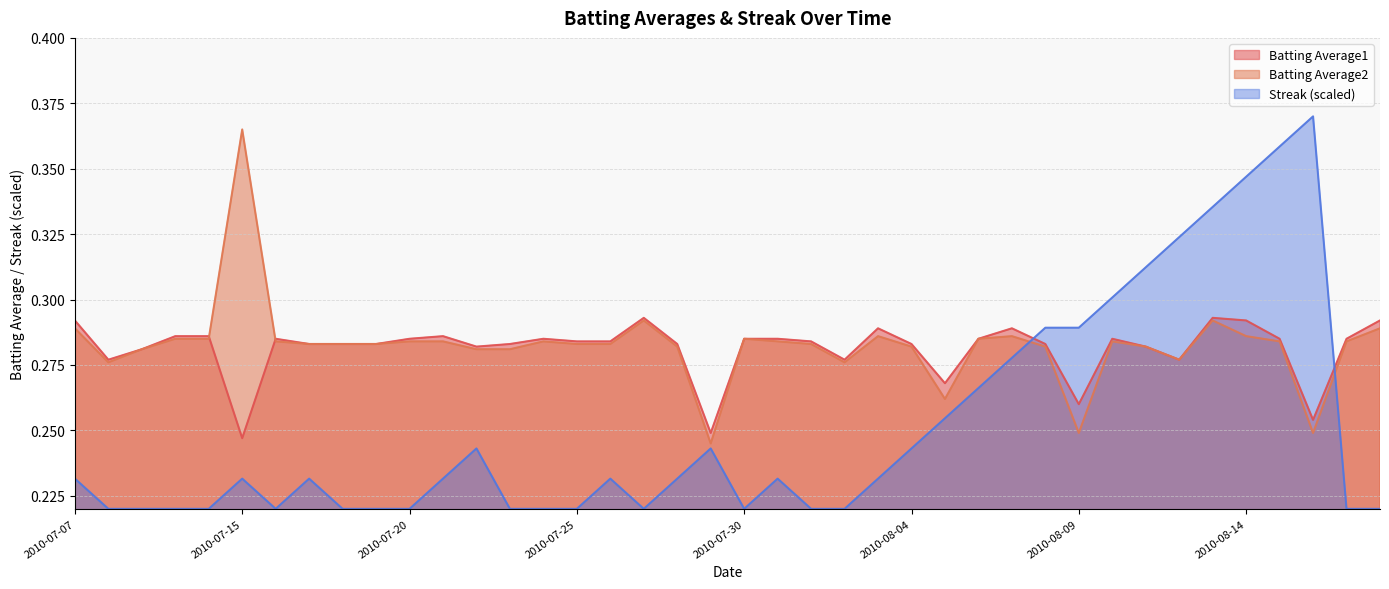

Between 2010-07-10 and 2010-07-19, which series saw the biggest shift?

Batting Average1